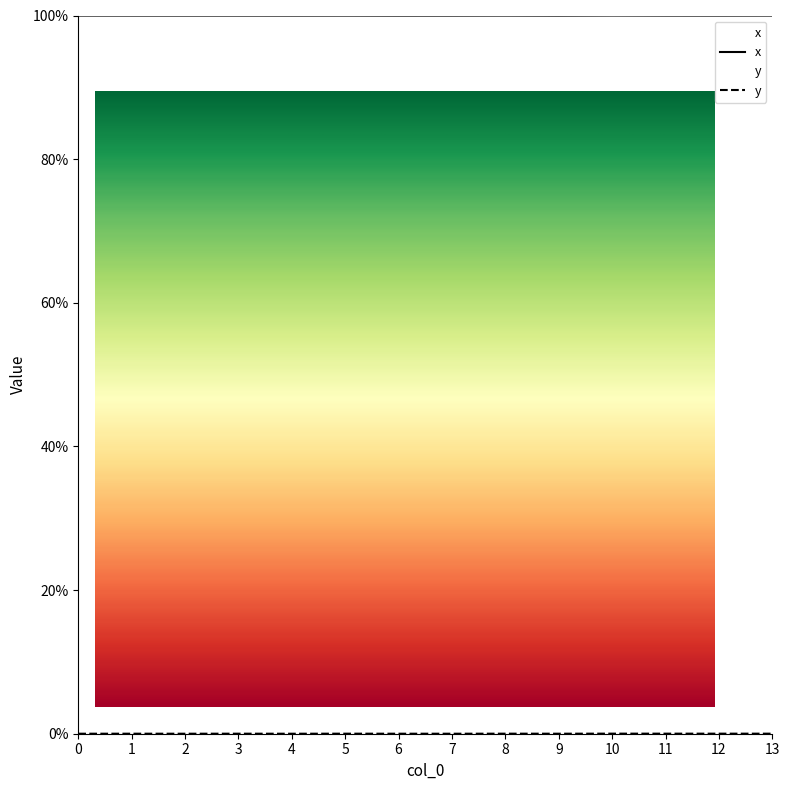

What is the total value across all series at 5?

100.0